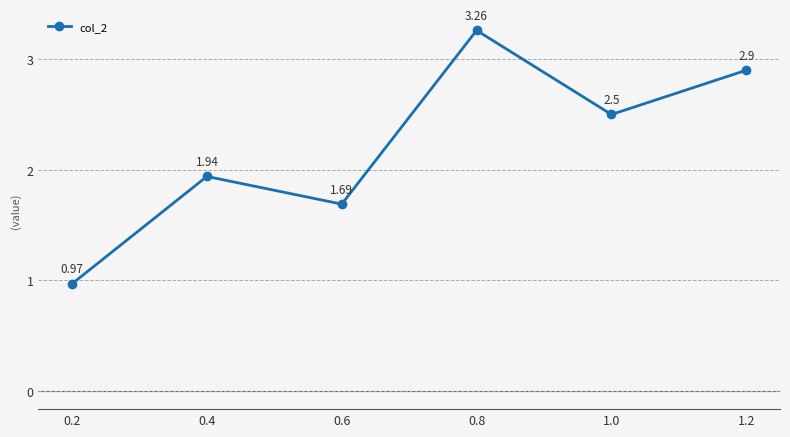

List the labels in order of value, largest first.

0.8, 1.2, 1.0, 0.4, 0.6, 0.2